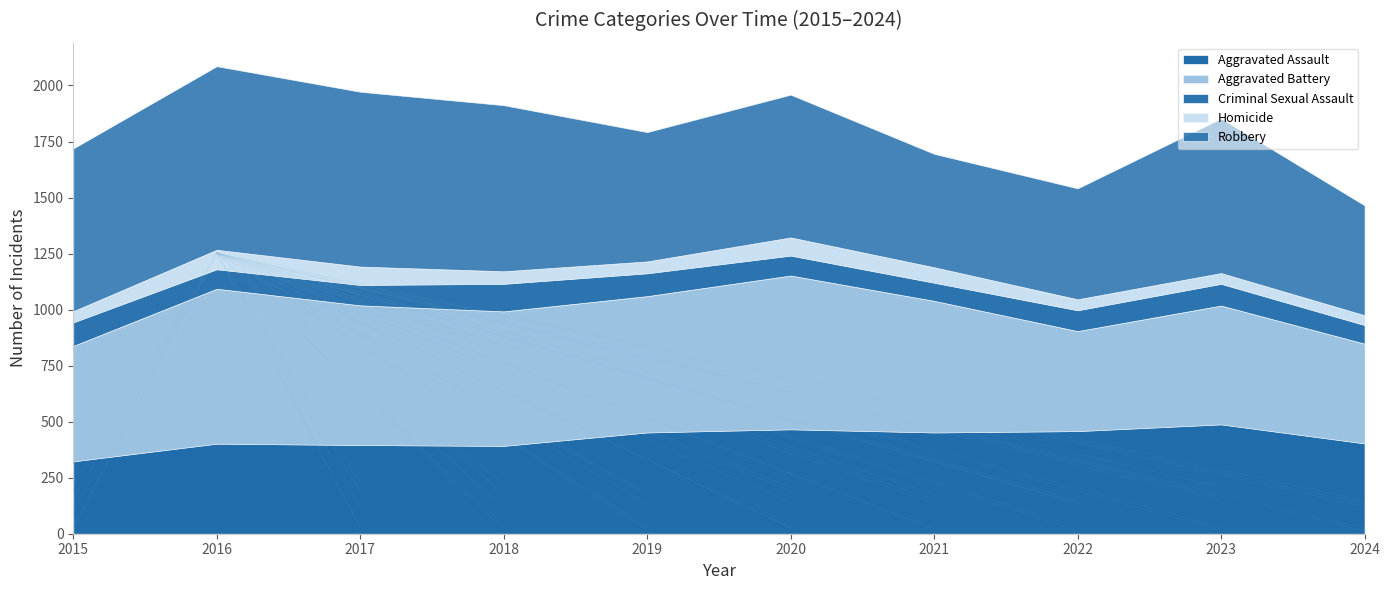

What is the difference between the maximum and minimum values in the Robbery series?

329